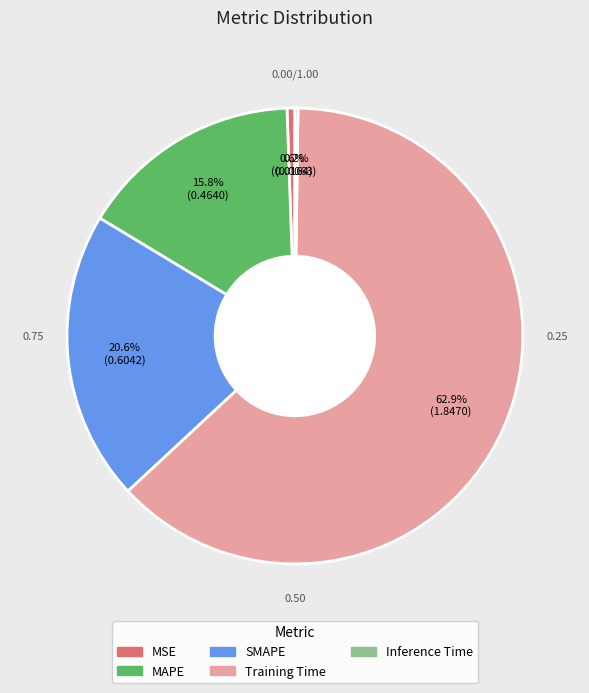

To the nearest percent, what portion does SMAPE represent?

21%